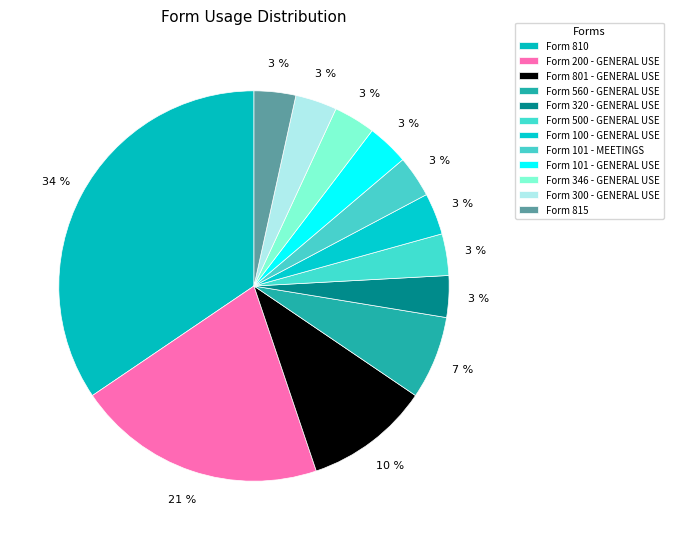

To the nearest percent, what portion does Form 100 - GENERAL USE represent?

3%